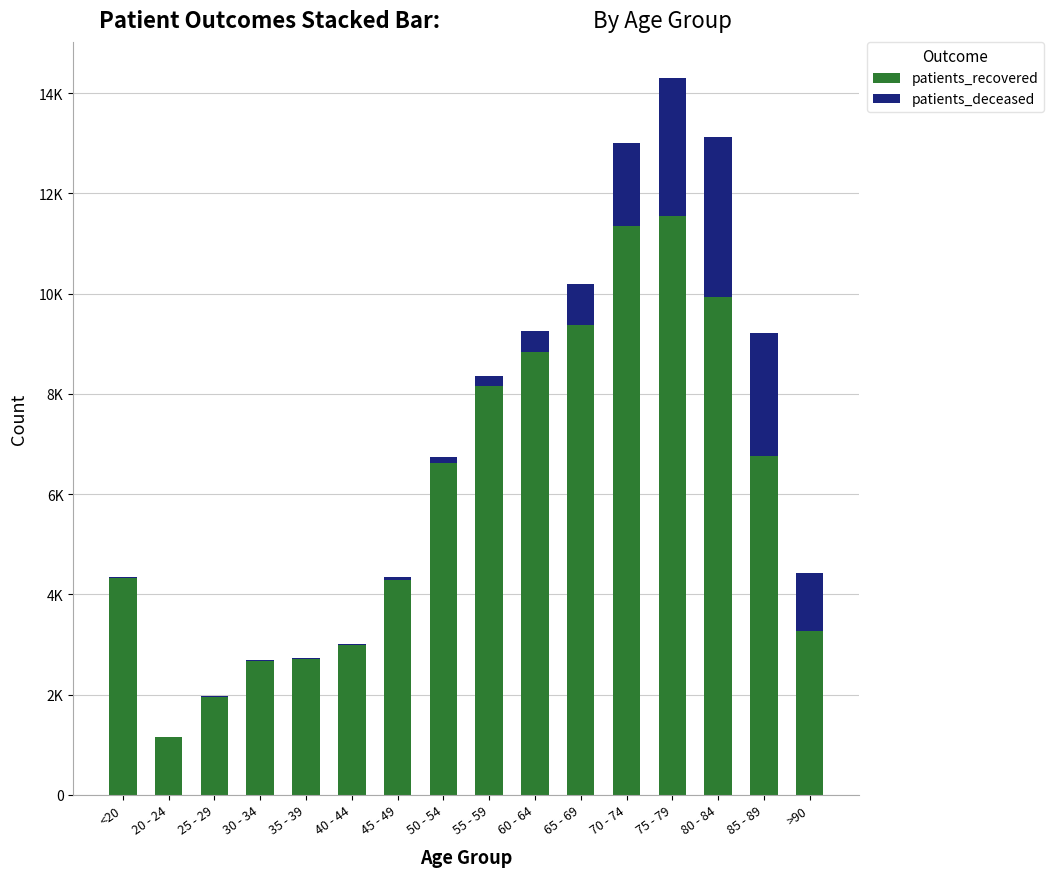

Are the bars grouped side by side (vs. stacked)?

No